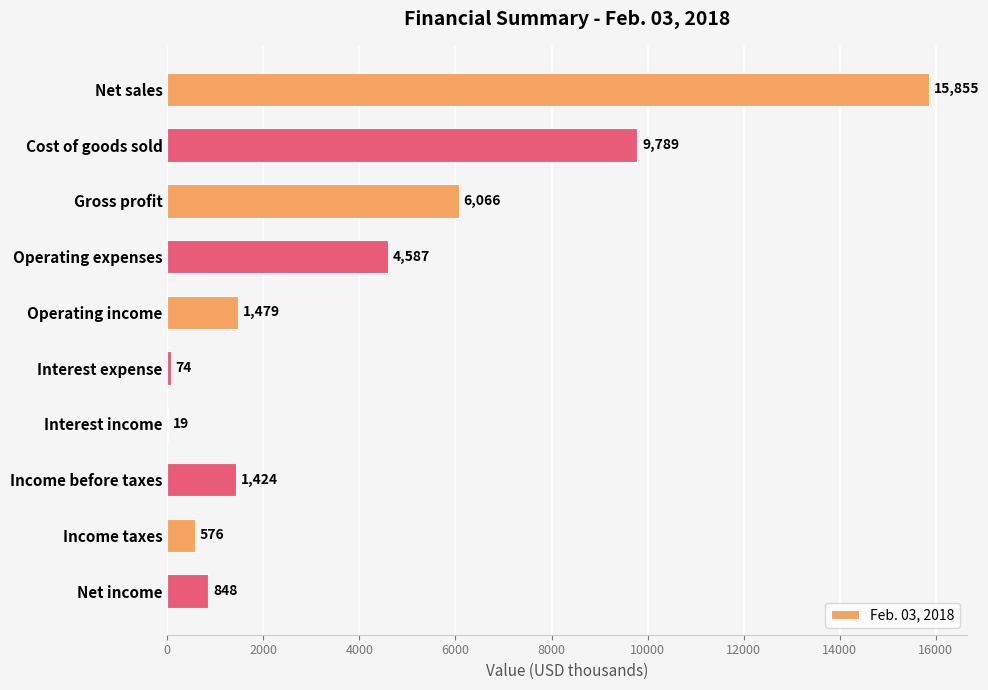

What is the change in value from Operating income to Income taxes?

-903